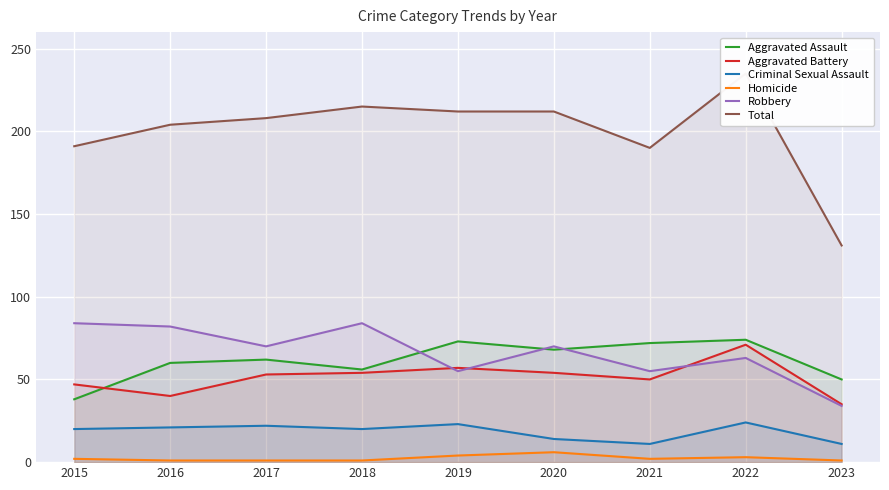

Where is the first local minimum for Criminal Sexual Assault?

2018